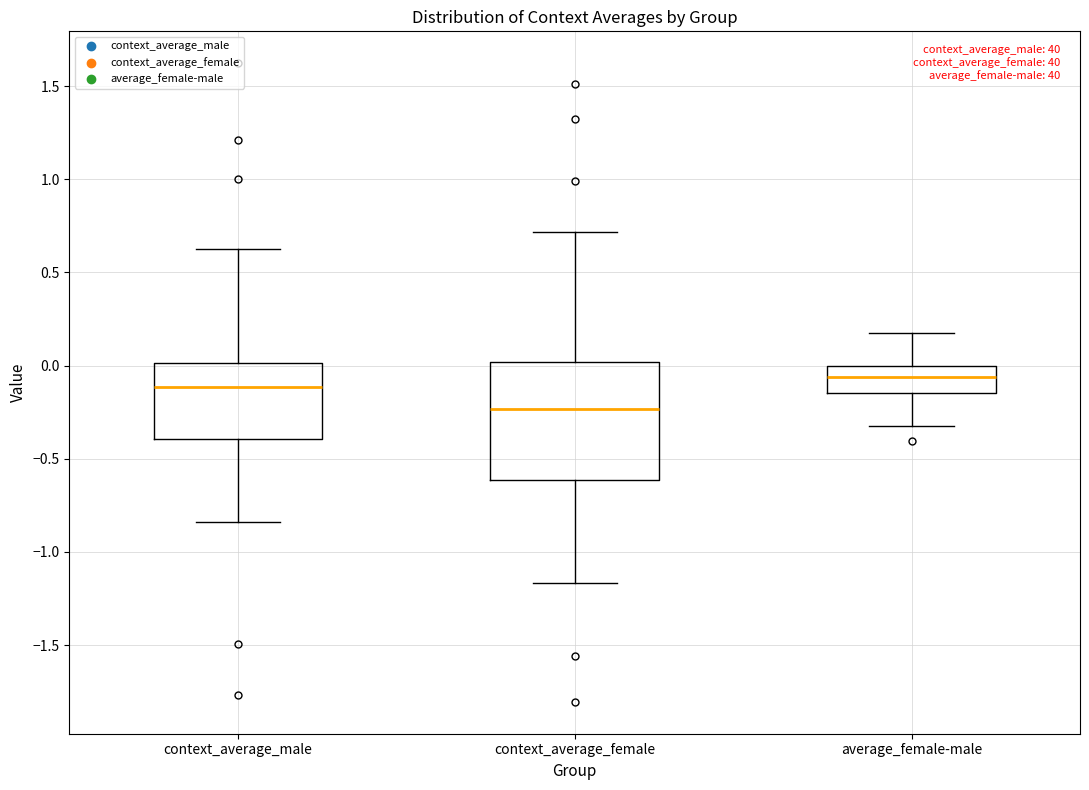

Where does the median line of the box for context_average_female sit on the y-axis? The values are not printed on the chart, so give them approximately, as read against the axis.

-0.25